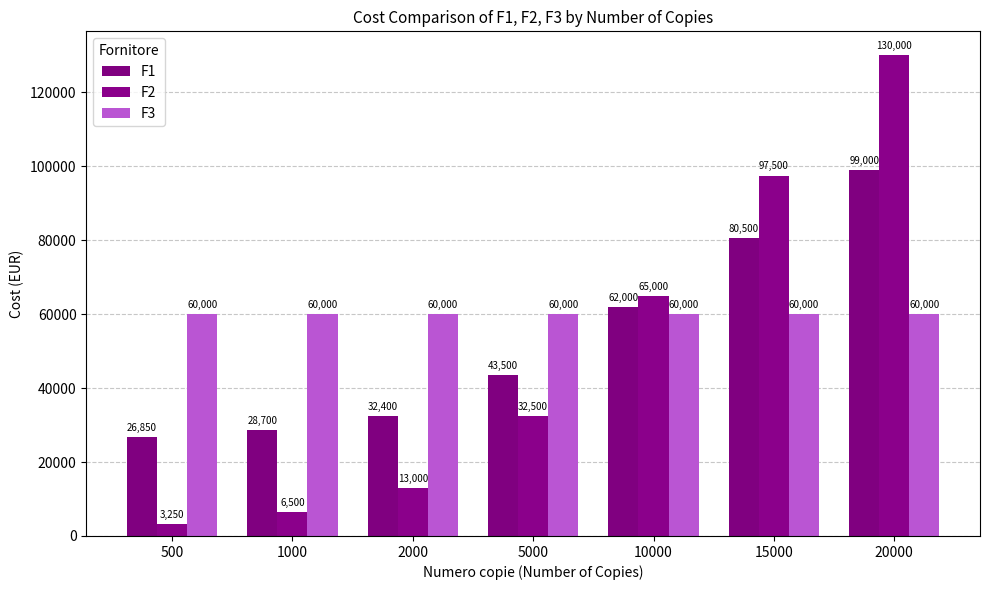

What is the value of the F1 bar at the 1st from the left?

26850